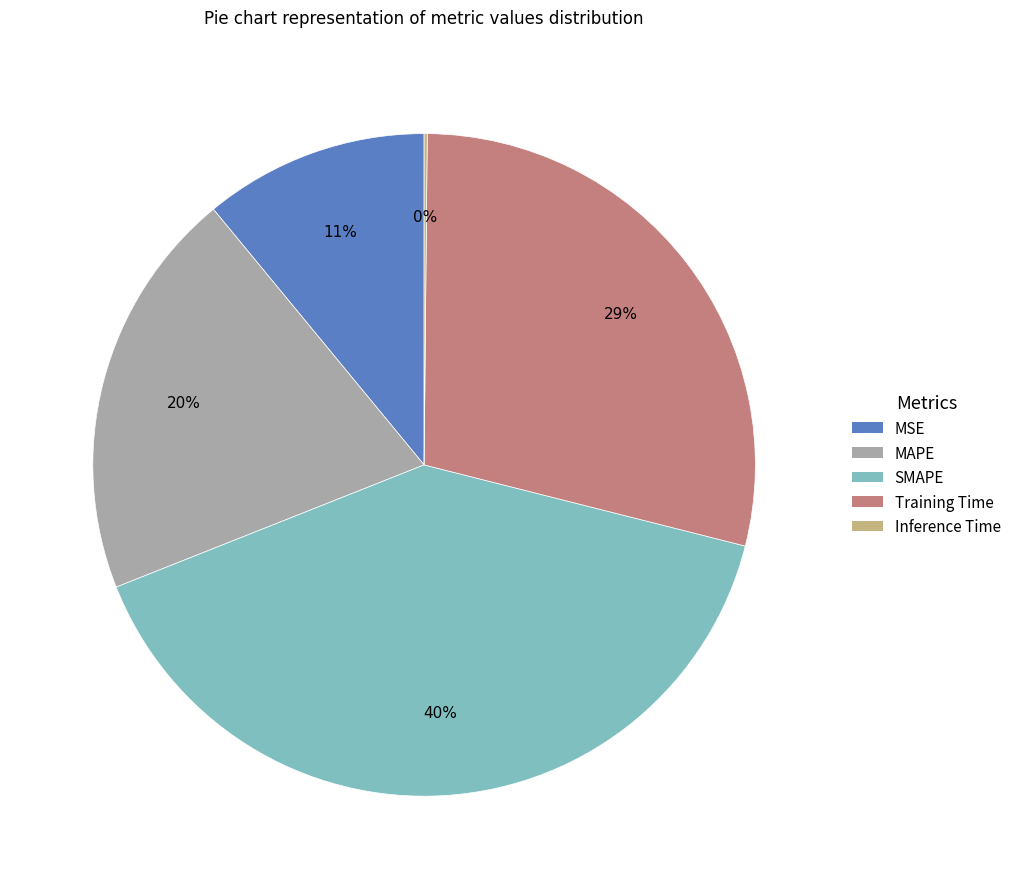

The MAPE slice represents 20% of the pie. True or false?

True